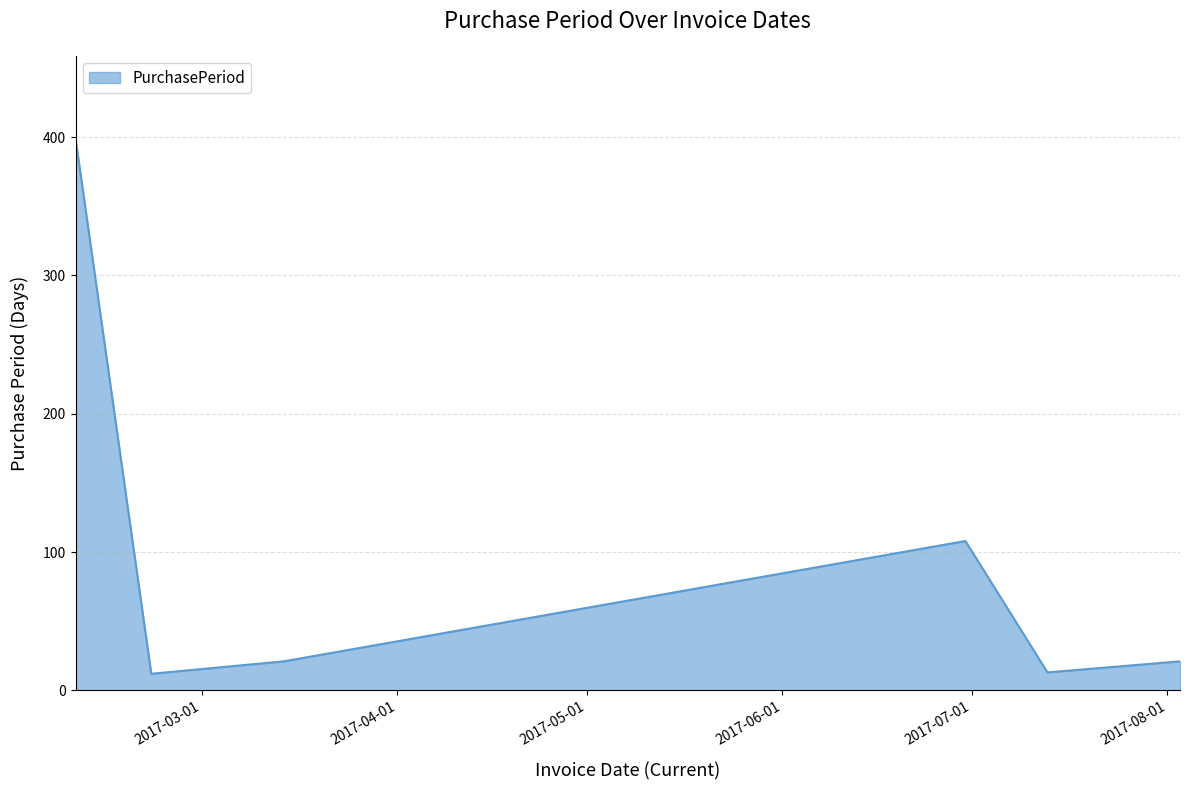

What is the difference between the maximum and minimum values?

387